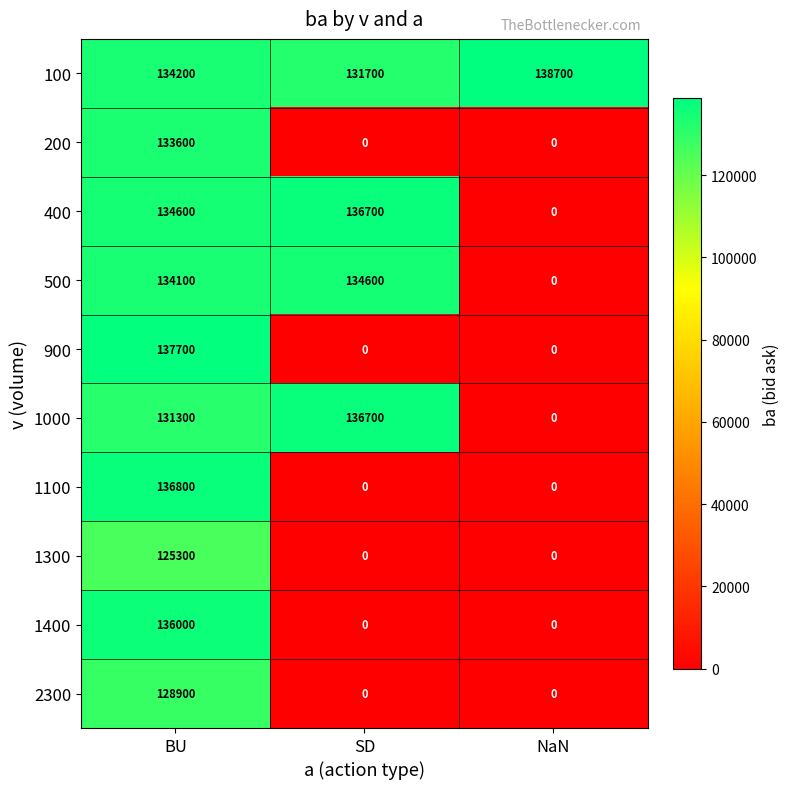

Reading left to right, transcribe all the data shown in this chart.

100: 134200	131700	138700
200: 133600	0	0
400: 134600	136700	0
500: 134100	134600	0
900: 137700	0	0
1000: 131300	136700	0
1100: 136800	0	0
1300: 125300	0	0
1400: 136000	0	0
2300: 128900	0	0